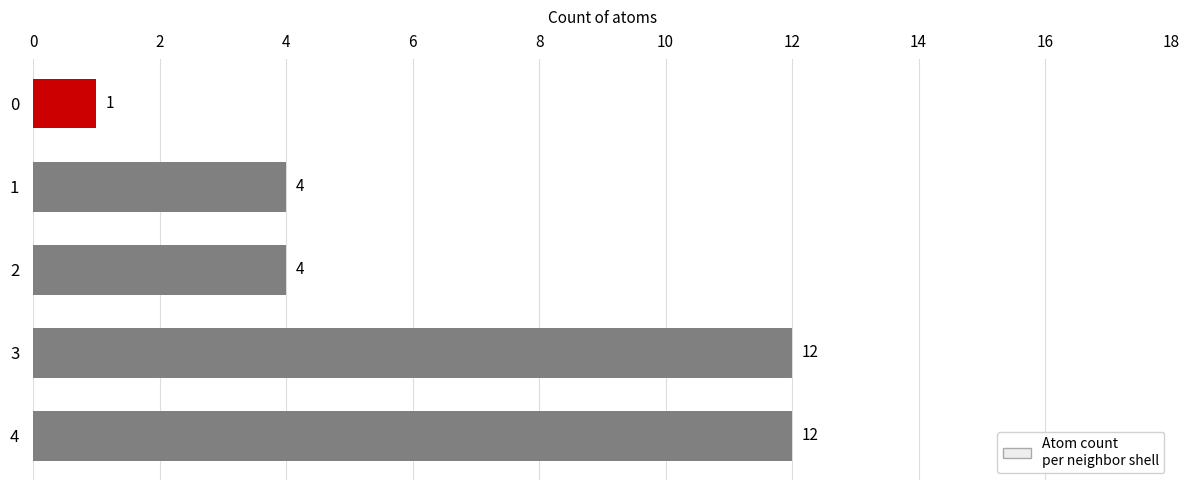

Is it true that the value at 2 is 4?

True